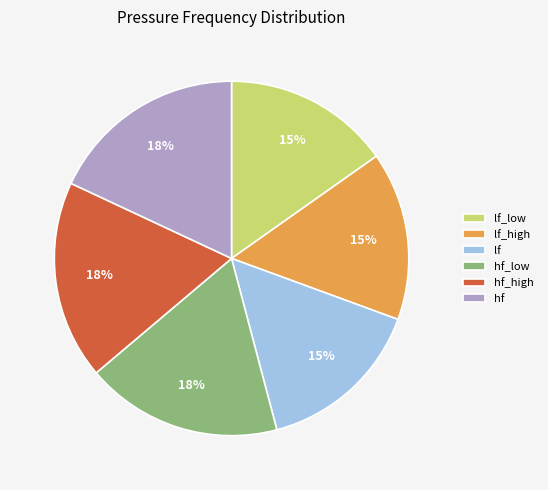

How many slices are in this pie chart?

6